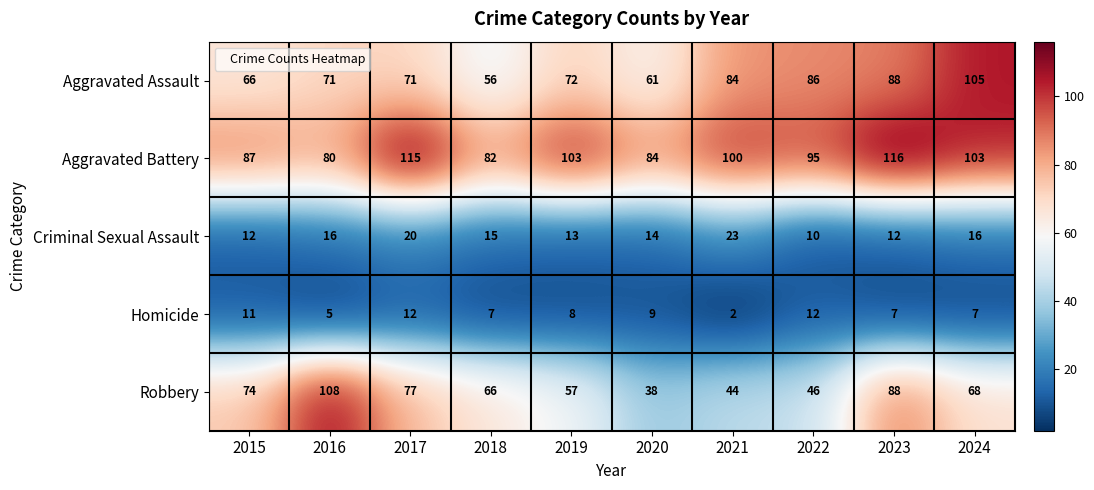

Which series has the largest total across all categories?

Aggravated Battery